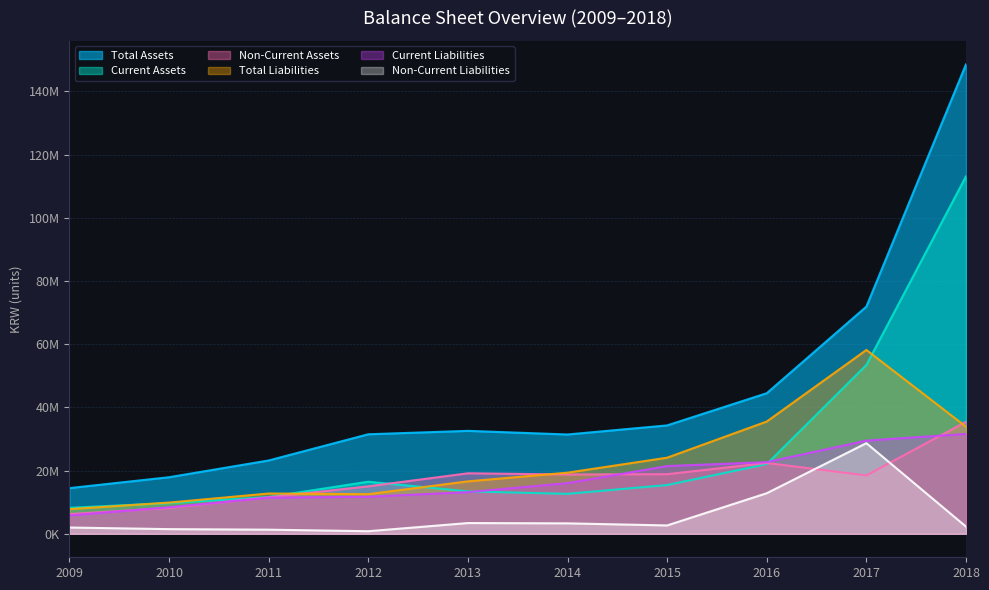

At which category does Current Assets reach its first local peak?

2012